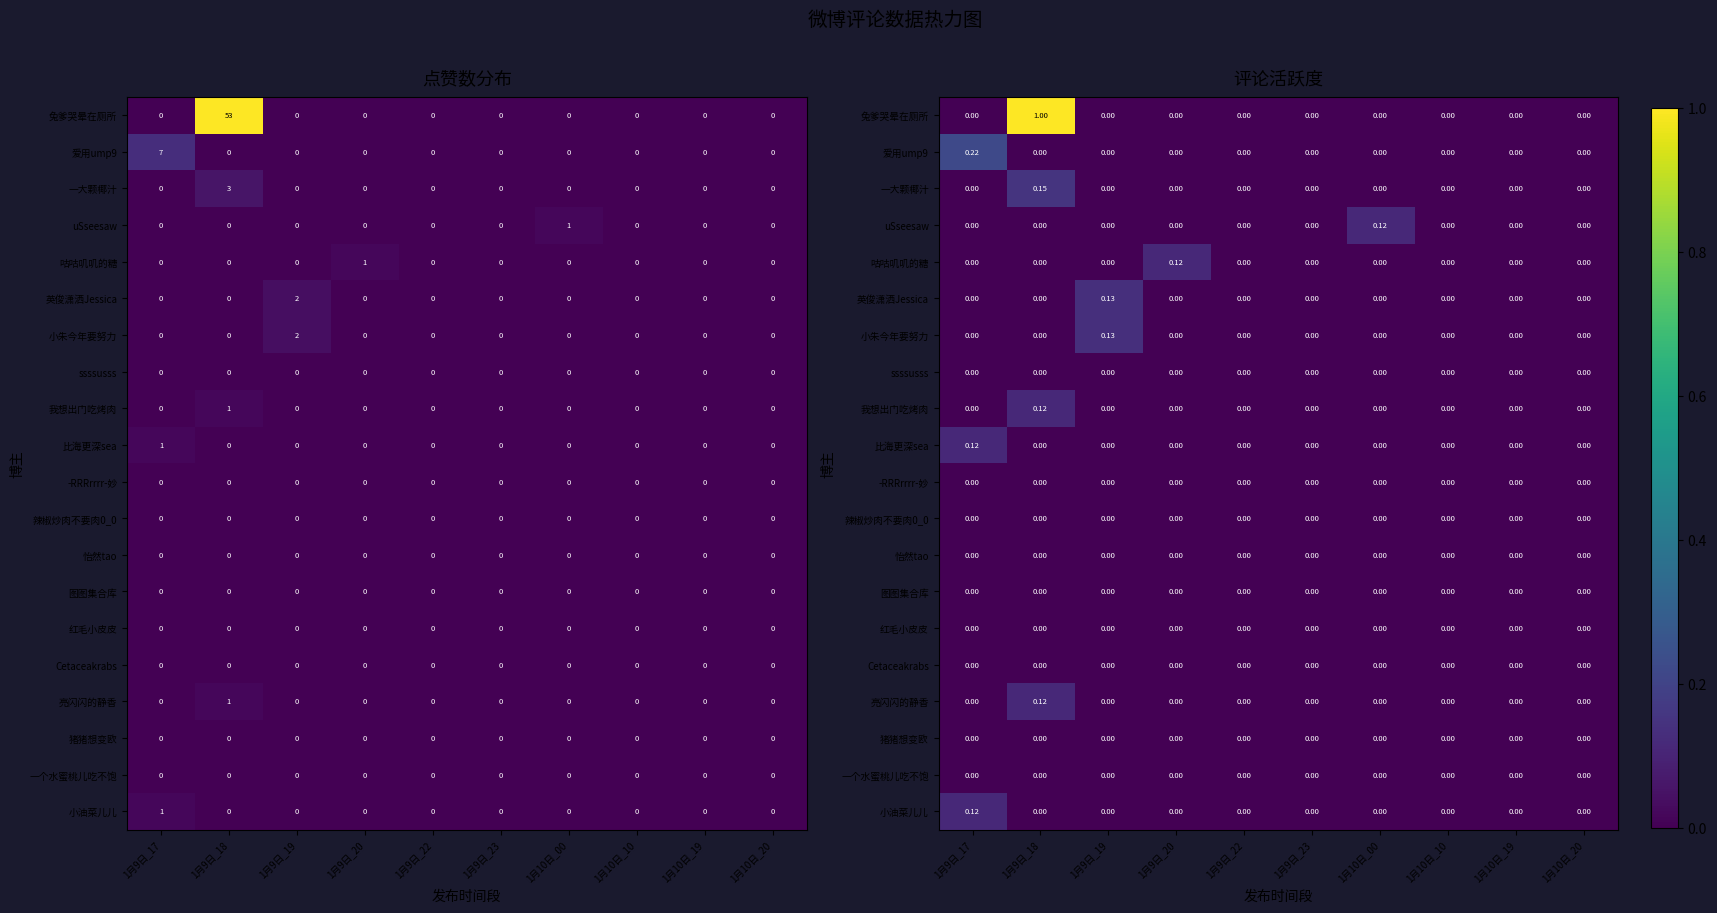

How many values in the 一大颗椰汁 series exceed 0?

1